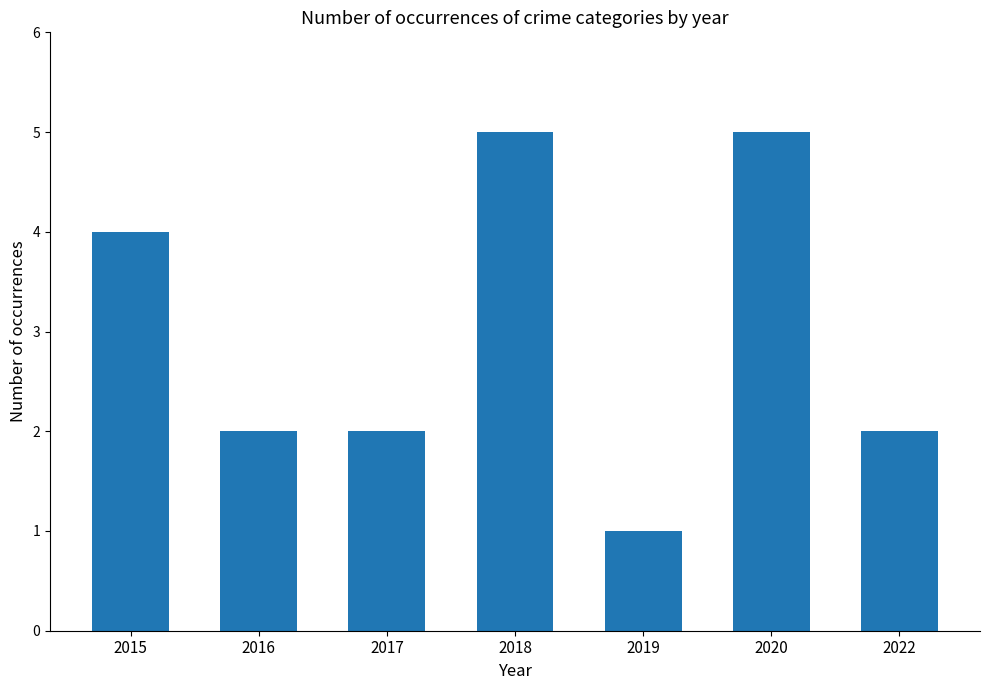

What is the sum of all values?

21